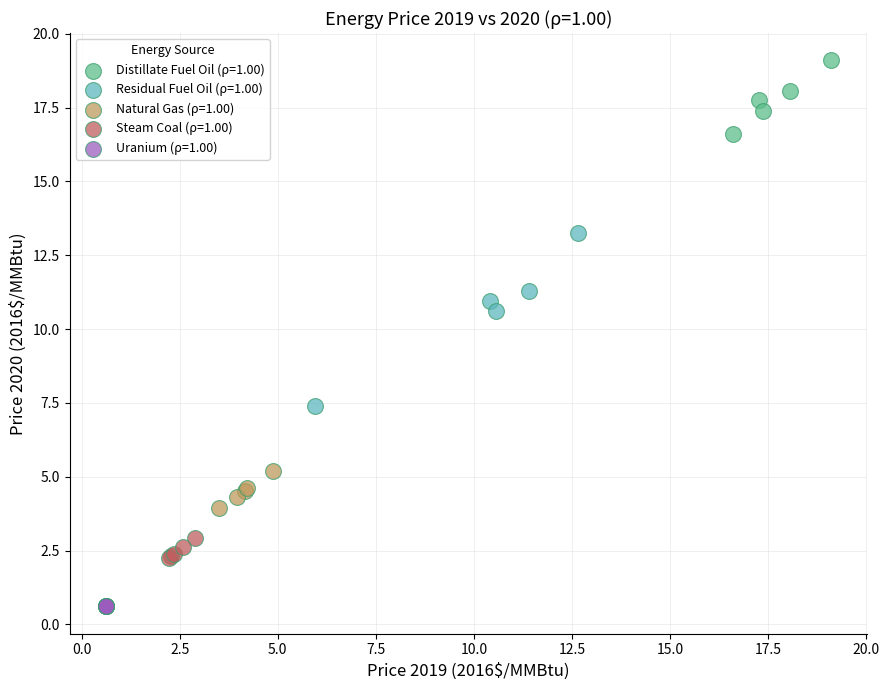

Which series contains the lowest Y value?

Uranium (ρ=1.00)